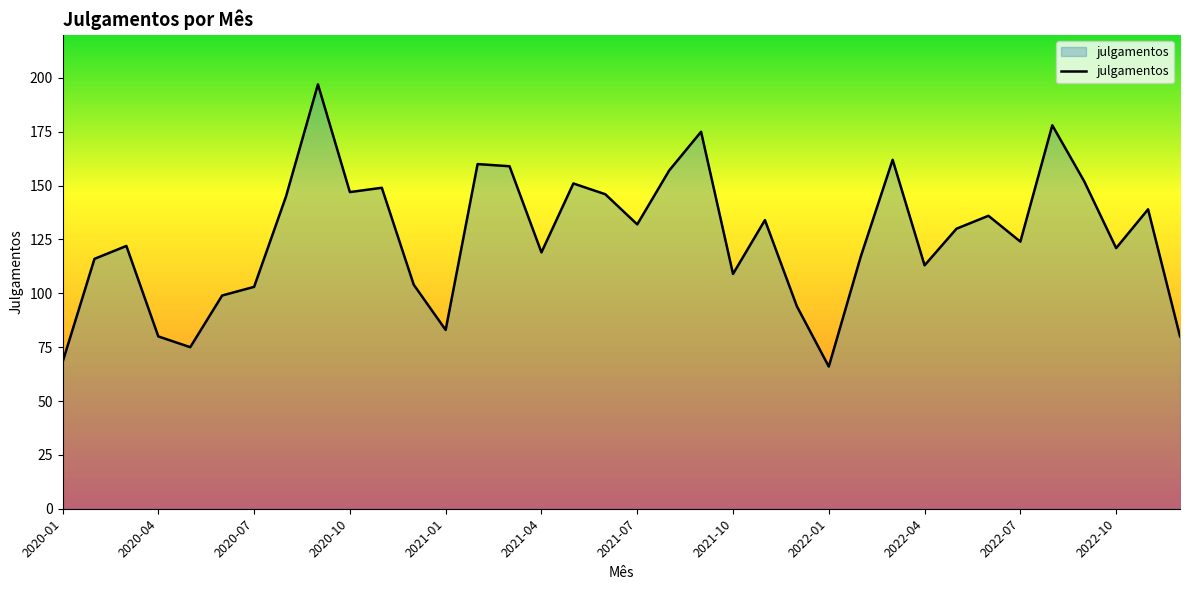

Does the chart have visible grid lines?

No